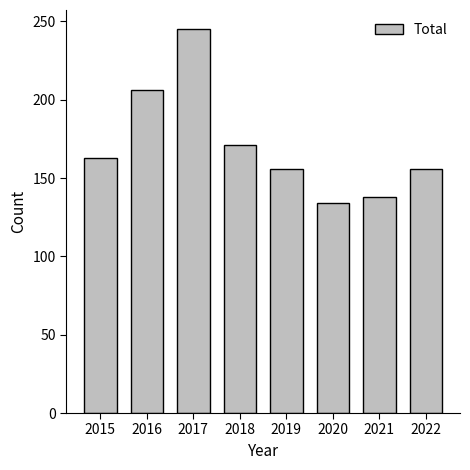

How many bars are there in total?

8